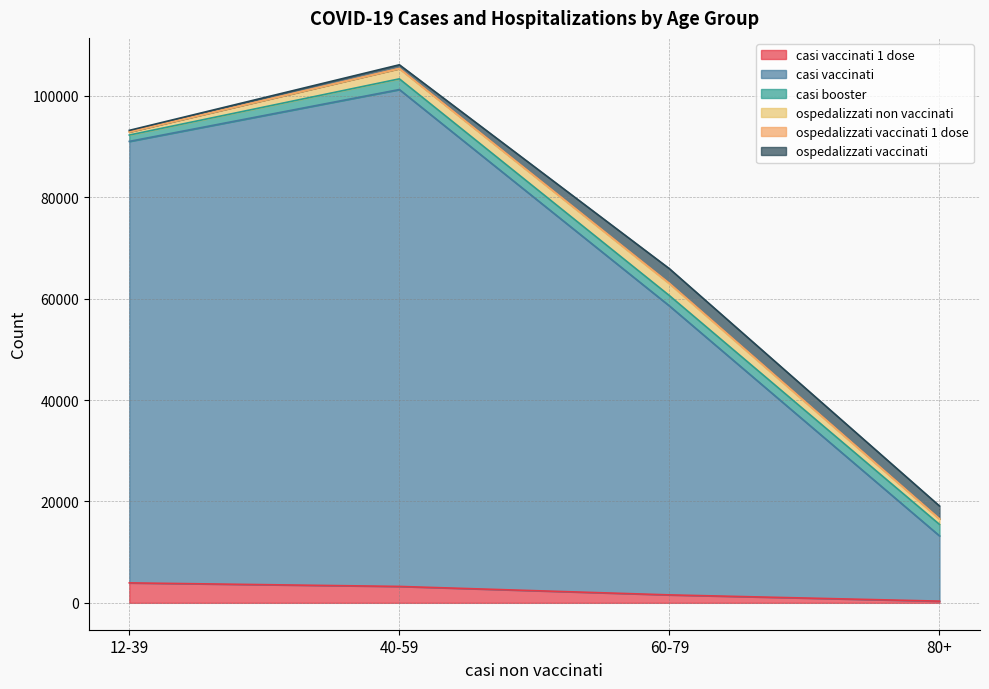

Rank the series at 40-59 from lowest to highest value.

ospedalizzati vaccinati 1 dose, ospedalizzati vaccinati, ospedalizzati non vaccinati, casi booster, casi vaccinati 1 dose, casi vaccinati